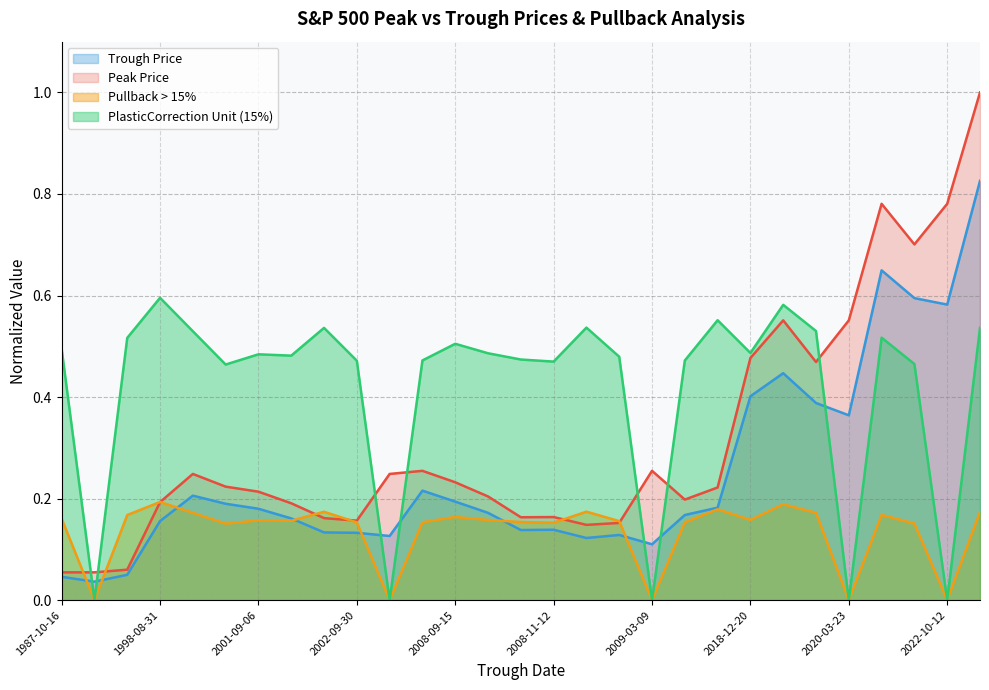

Does the chart have visible grid lines?

Yes